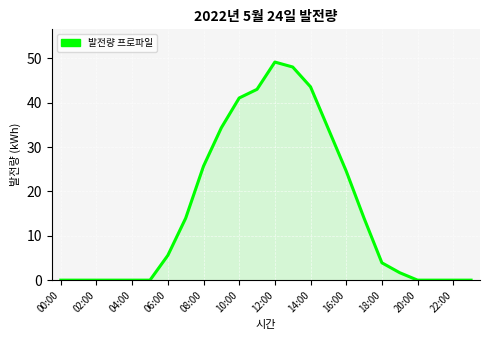

What is the greatest value displayed?

49.2